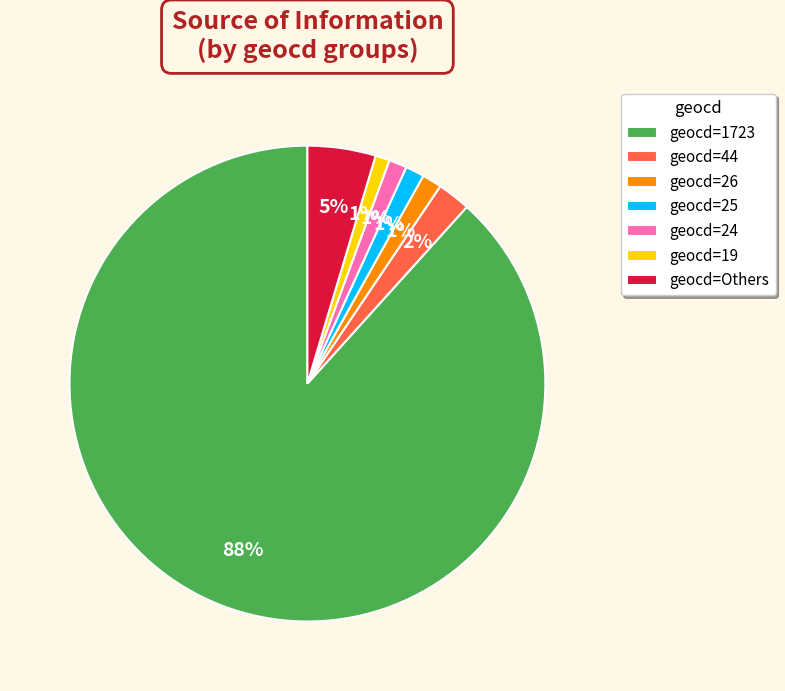

Is the sum of geocd=Others and geocd=25 greater than half?

No